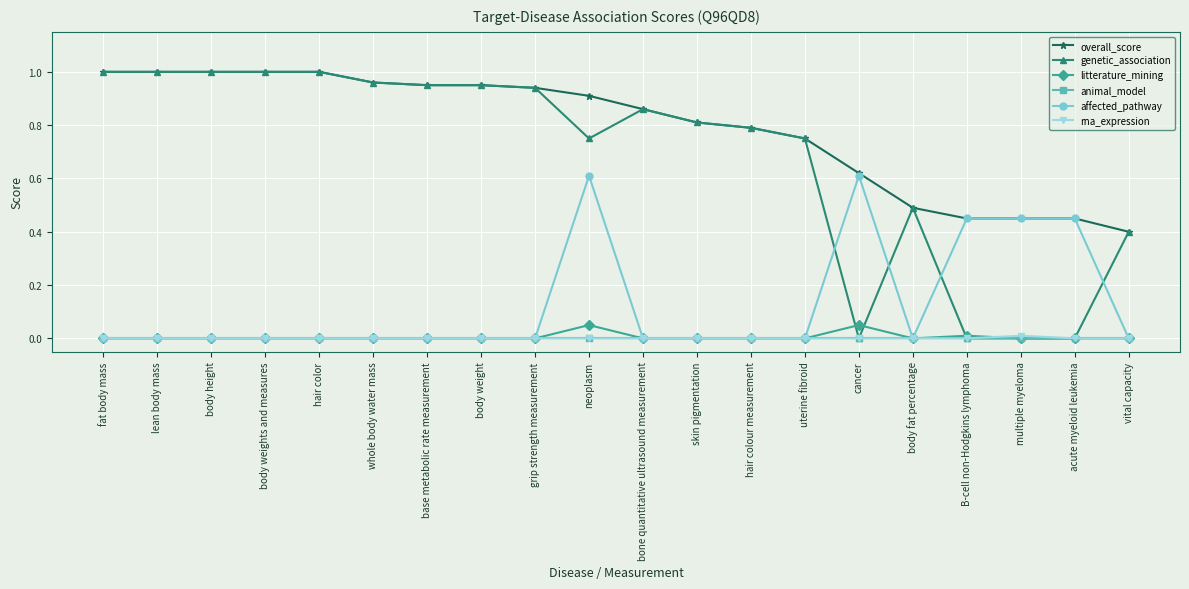

Which series ends up on top after the final intersection of affected_pathway and genetic_association?

genetic_association